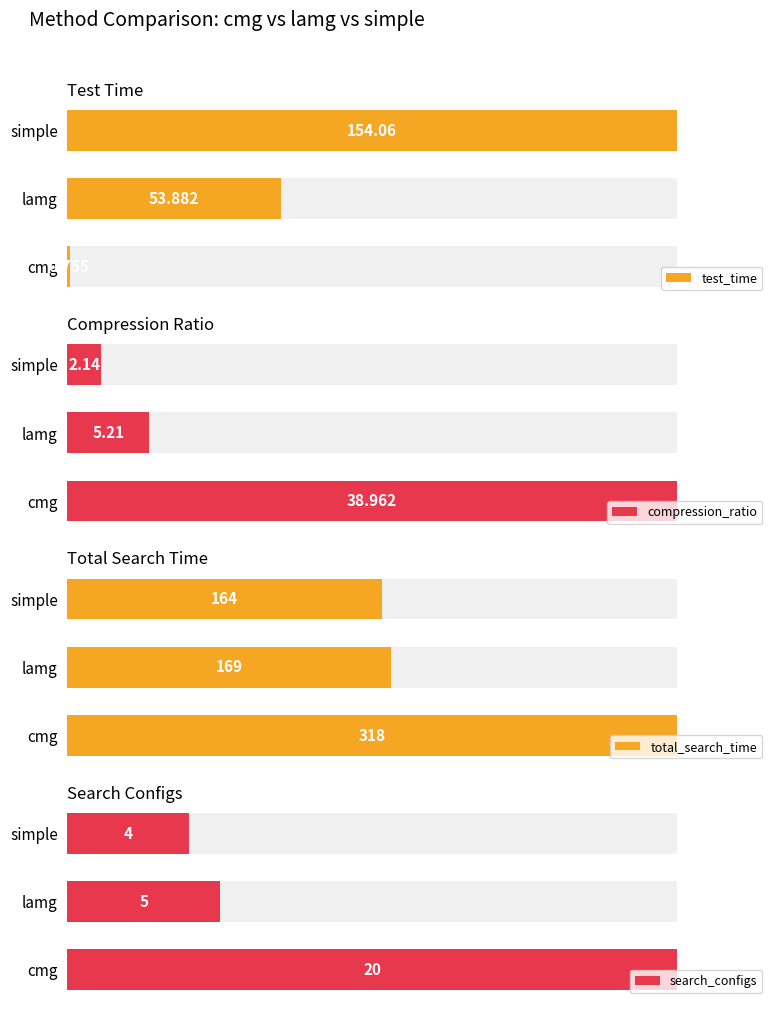

The value of total_search_time at lamg is 242.0. True or false?

False